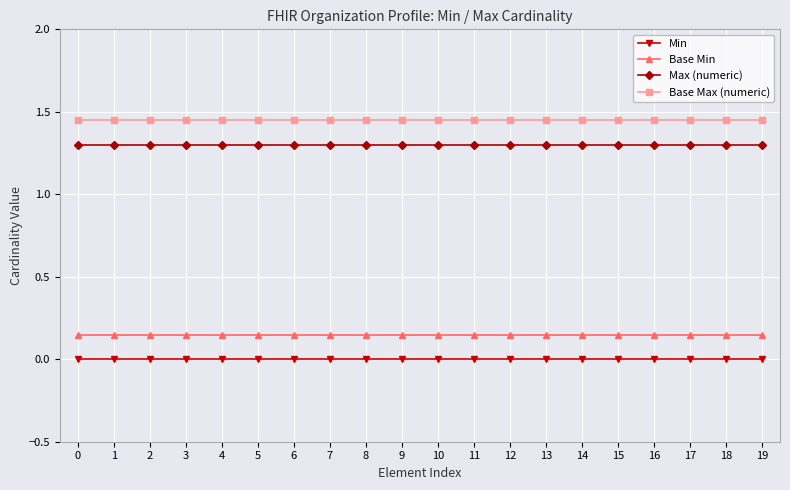

How many lines are shown in the chart?

4